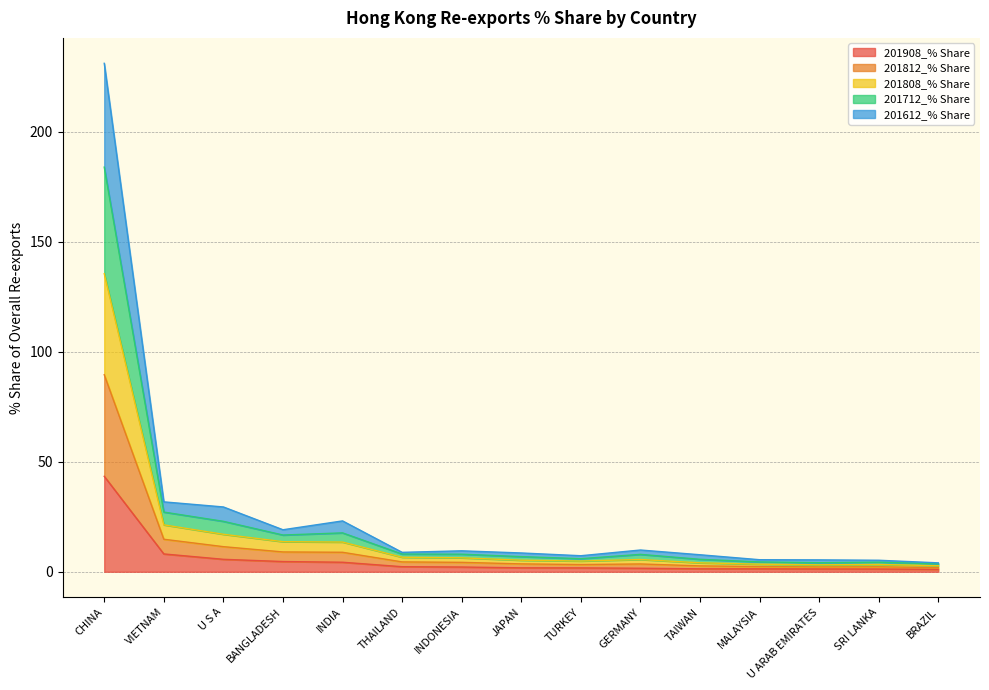

Where is the first local maximum for 201808_% Share?

GERMANY